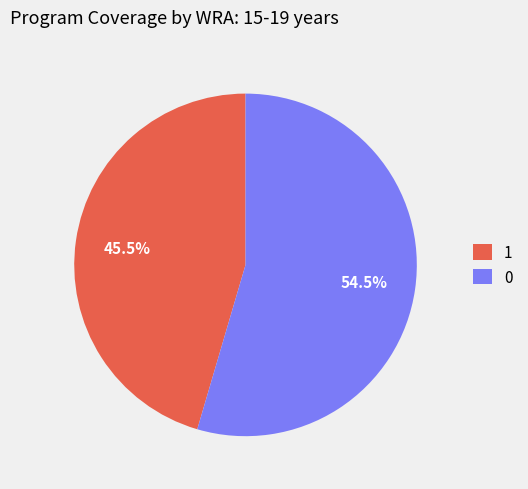

Which category has the biggest portion of the pie?

0